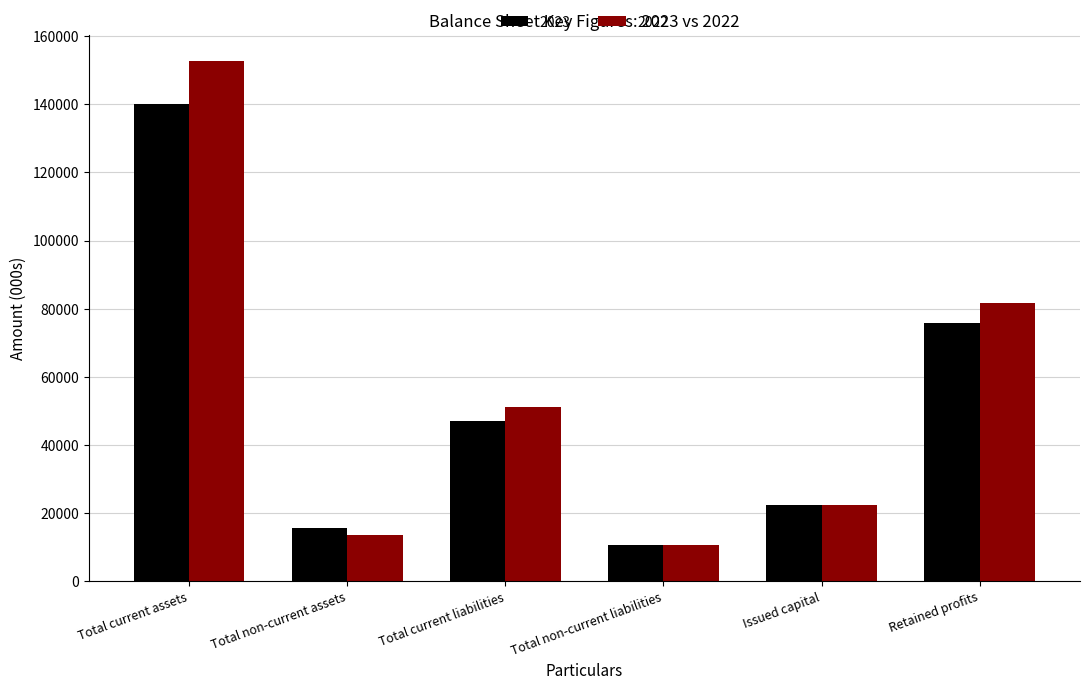

Rank the series by their maximum value, from highest to lowest.

2022, 2023